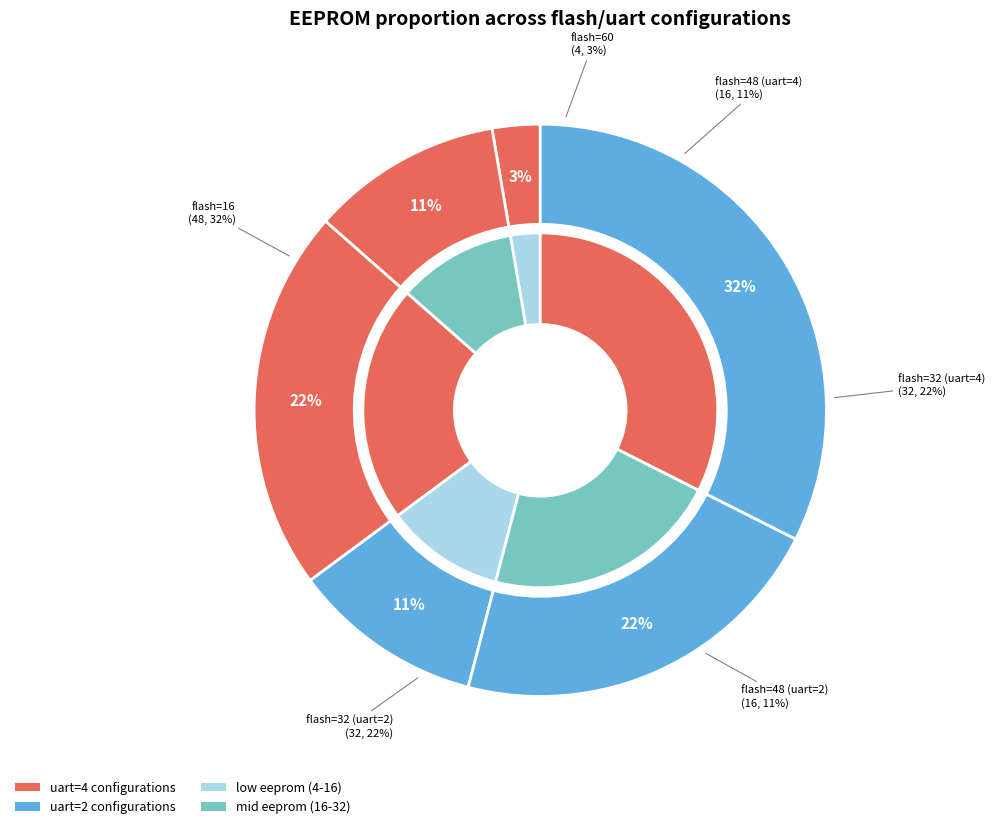

Is the sum of 32 and 48 greater than half?

No